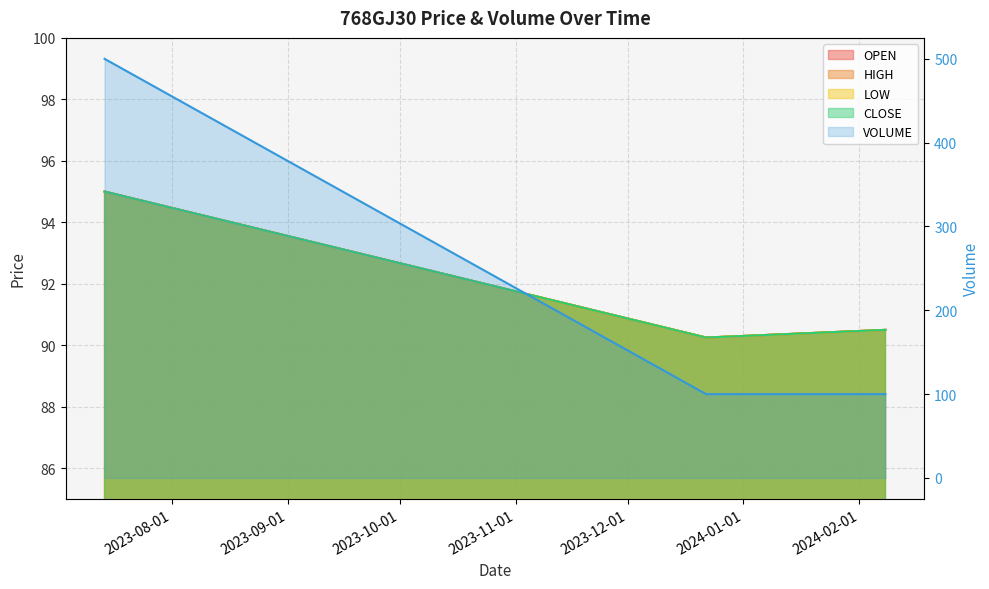

Reading left to right, list all the values displayed in this chart.

OPEN: 95.0	90.2	90.5
HIGH: 95.0	90.2	90.5
LOW: 95.0	90.2	90.5
CLOSE: 95.0	90.2	90.5
VOLUME: 500.0	100.0	100.0